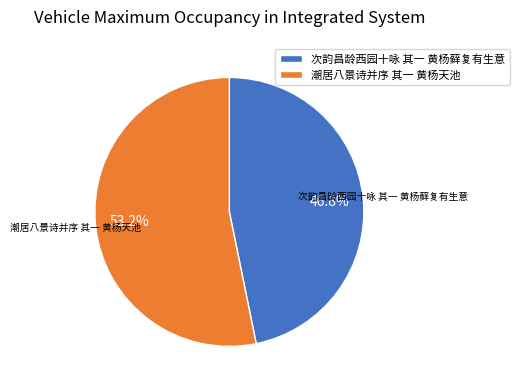

Which slice is the largest?

潮居八景诗并序 其一 黄杨天池